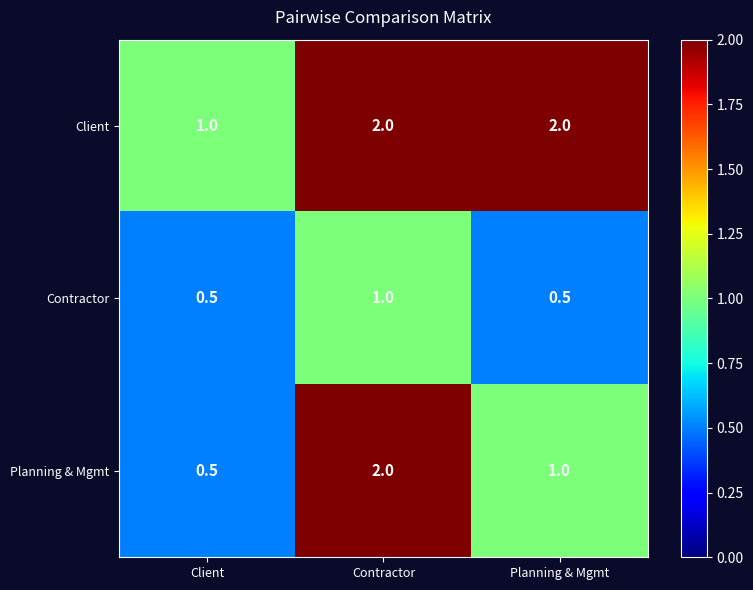

At which category is the sum across all series the highest?

Contractor